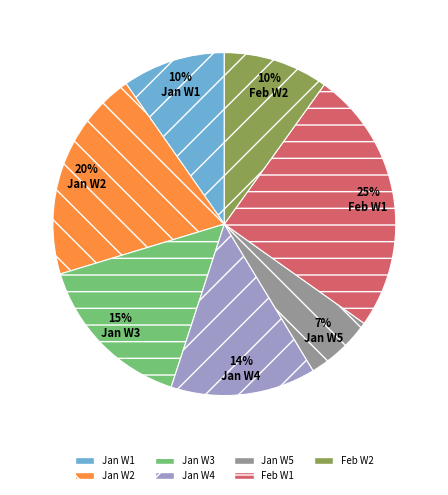

Which has a higher value, Feb W1 or Jan W1?

Feb W1